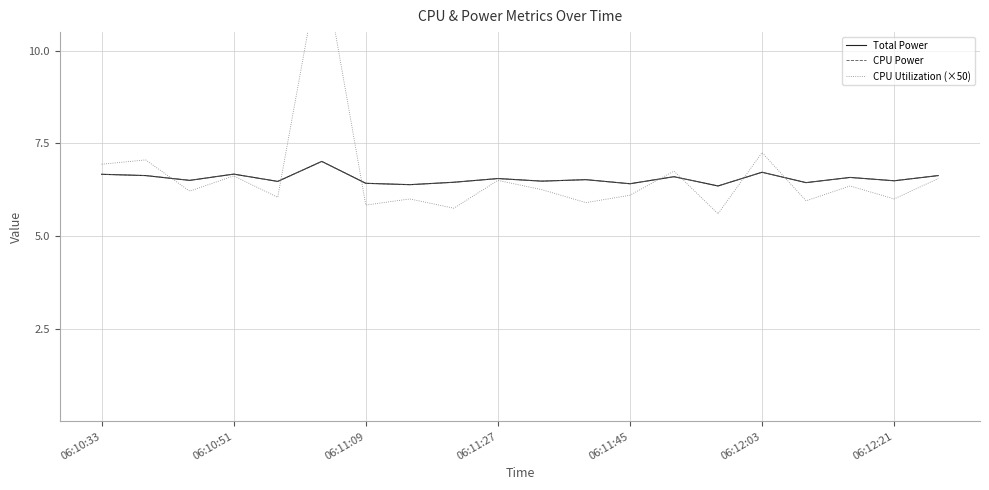

What is the maximum value shown in the chart?

12.6